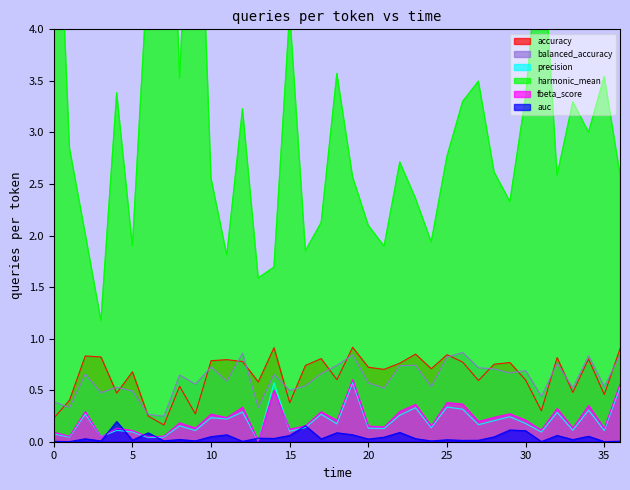

Where is the first local maximum for fbeta_score?

2